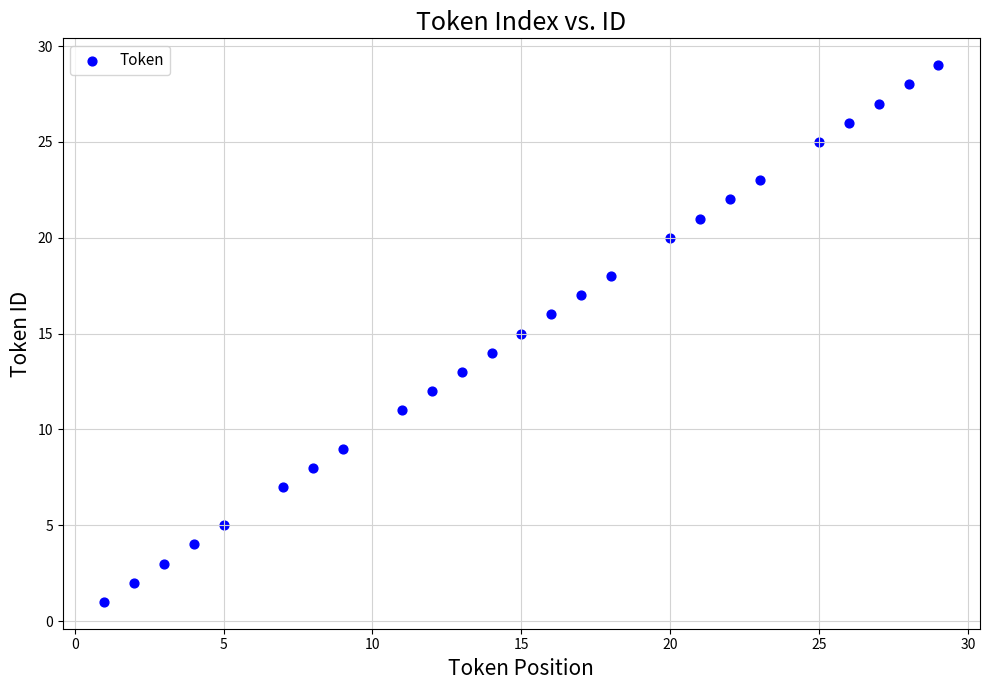

What is the range of Y values (max minus min)?

28